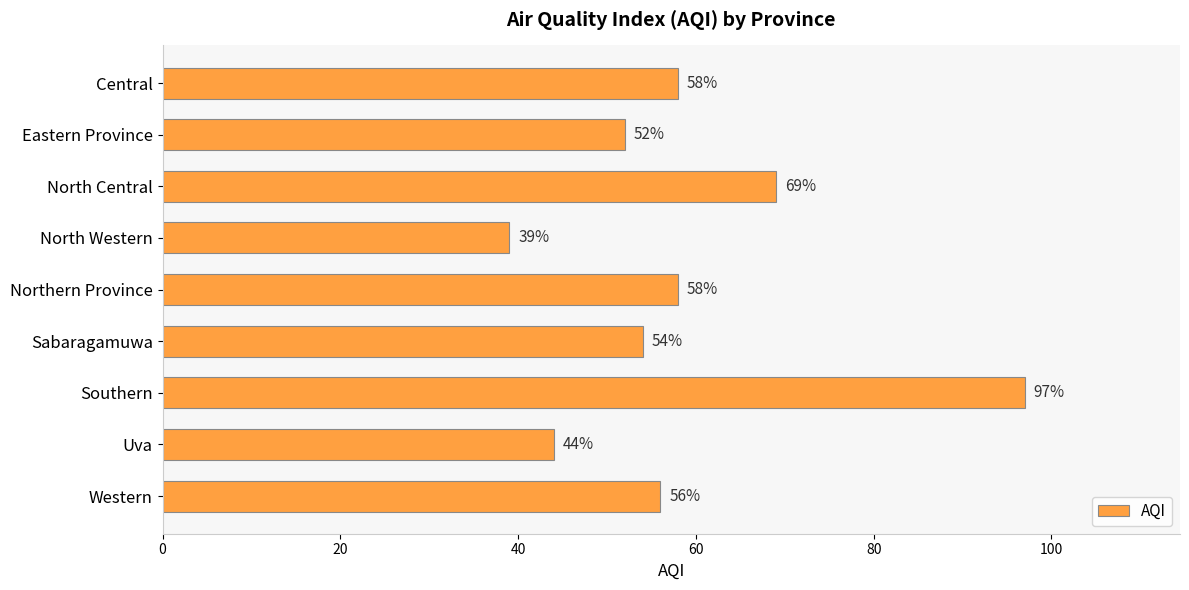

What is the ratio of the value at Sabaragamuwa to the value at Northern Province?

0.9